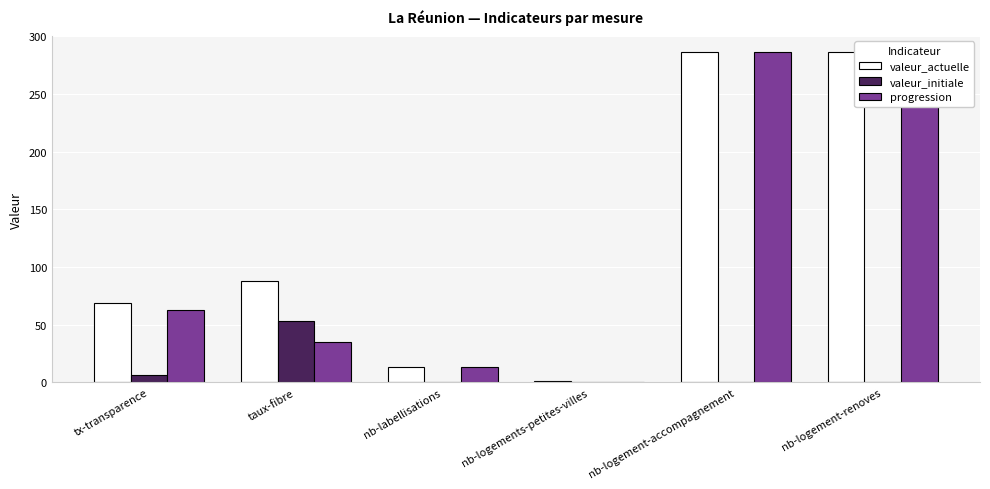

Which series has the largest range (max minus min)?

progression